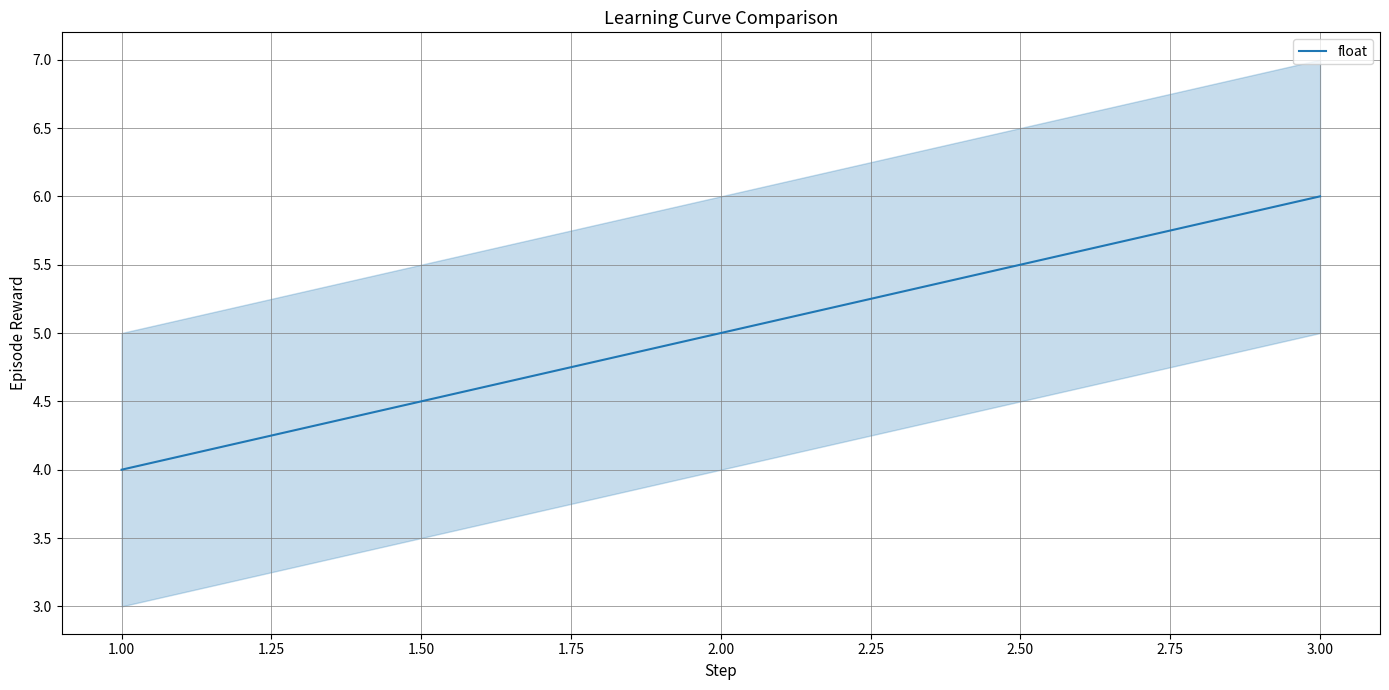

Reading left to right, what are all the values shown in this chart?

4	5	6